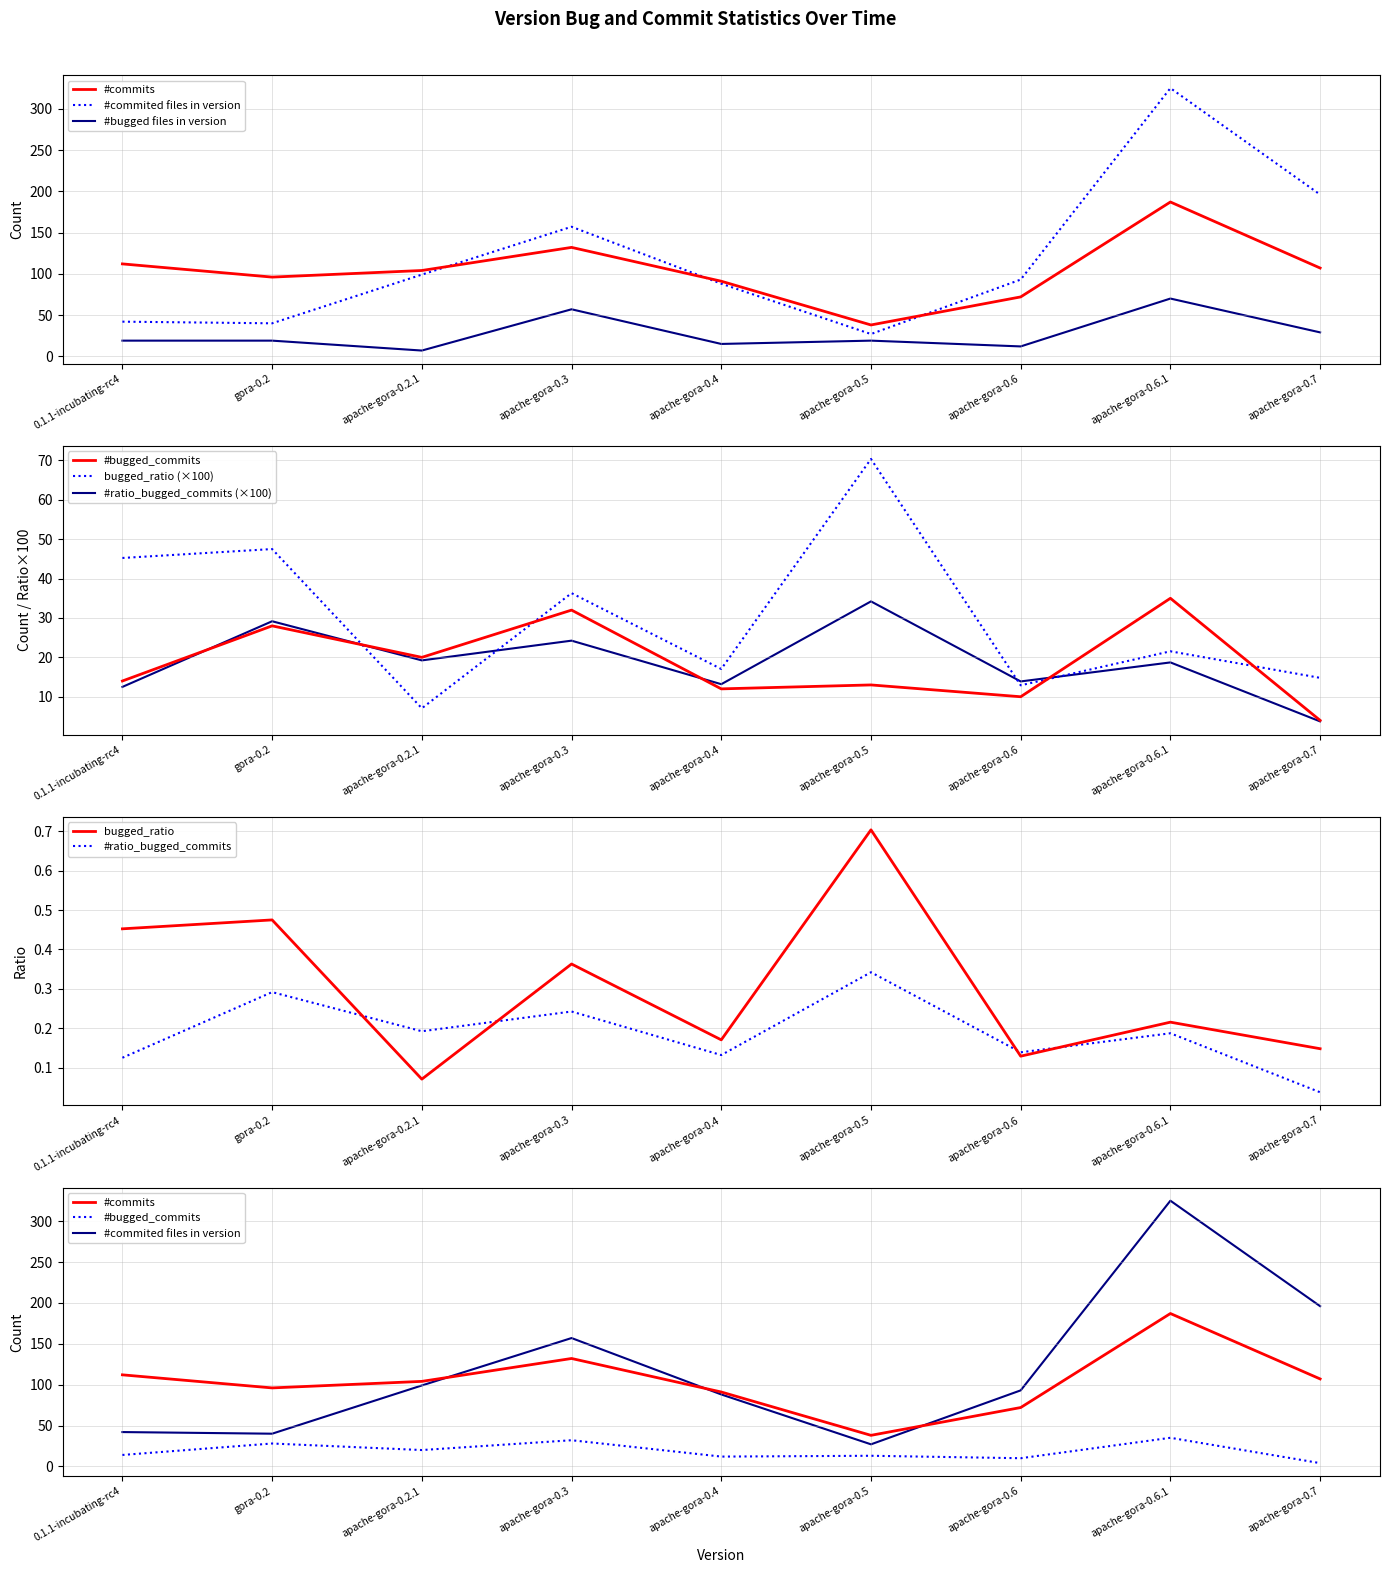

What is the label of the 9th point from the right?

0.1.1-incubating-rc4